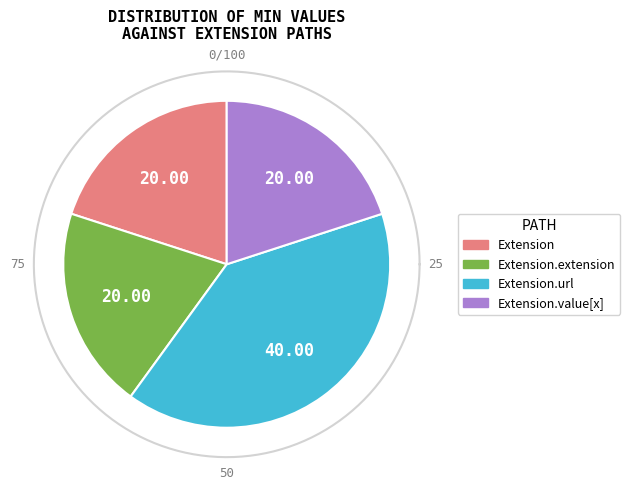

To the nearest percent, what is the difference between the Extension and Extension.url slice percentages?

100%